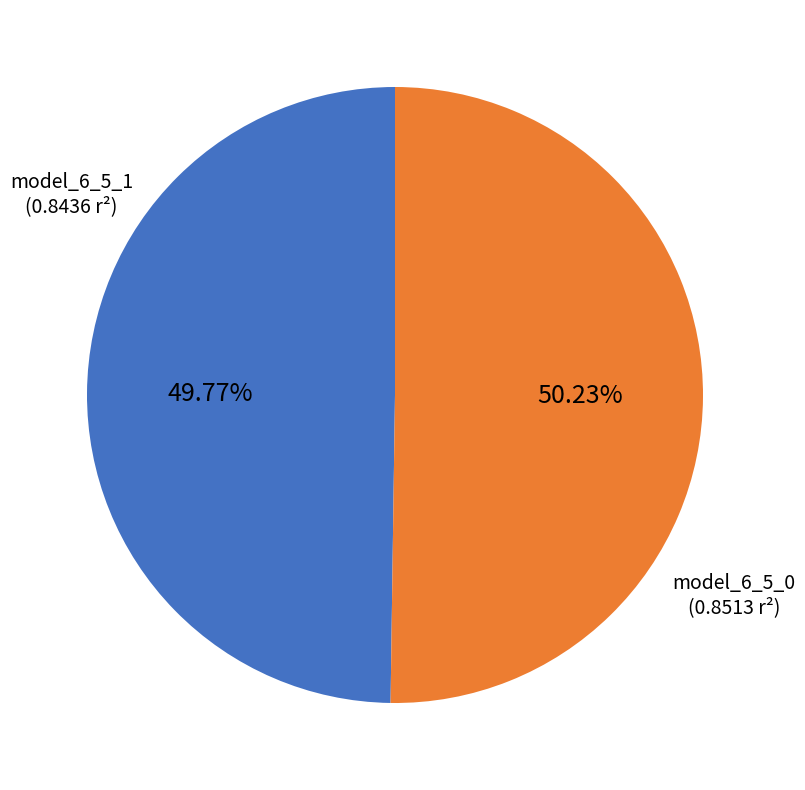

What percentage is the model_6_5_1 slice, to the nearest percent?

50%